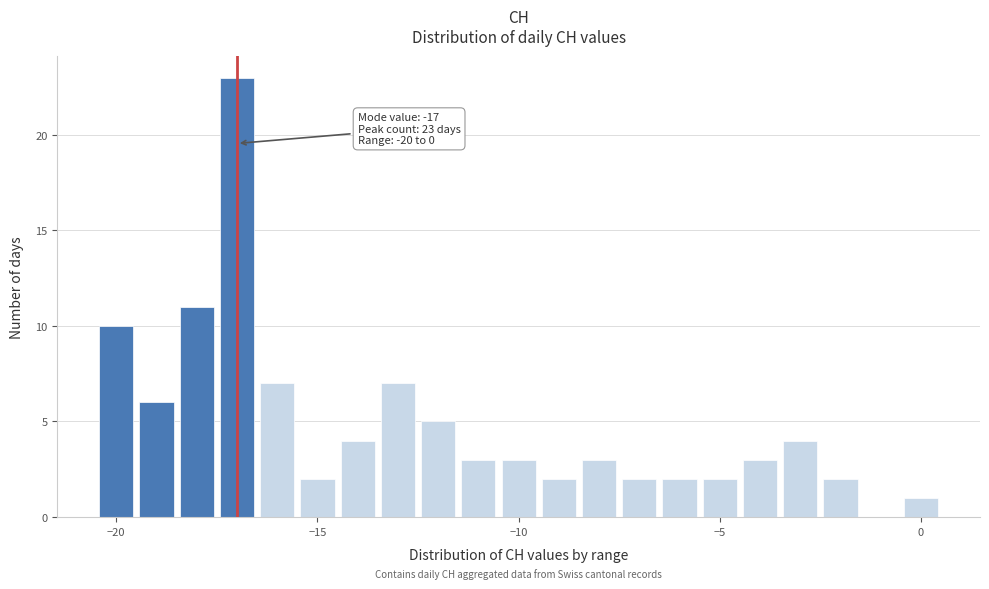

Read against the x-axis, roughly where is the centre of the tallest bar?

-17.0